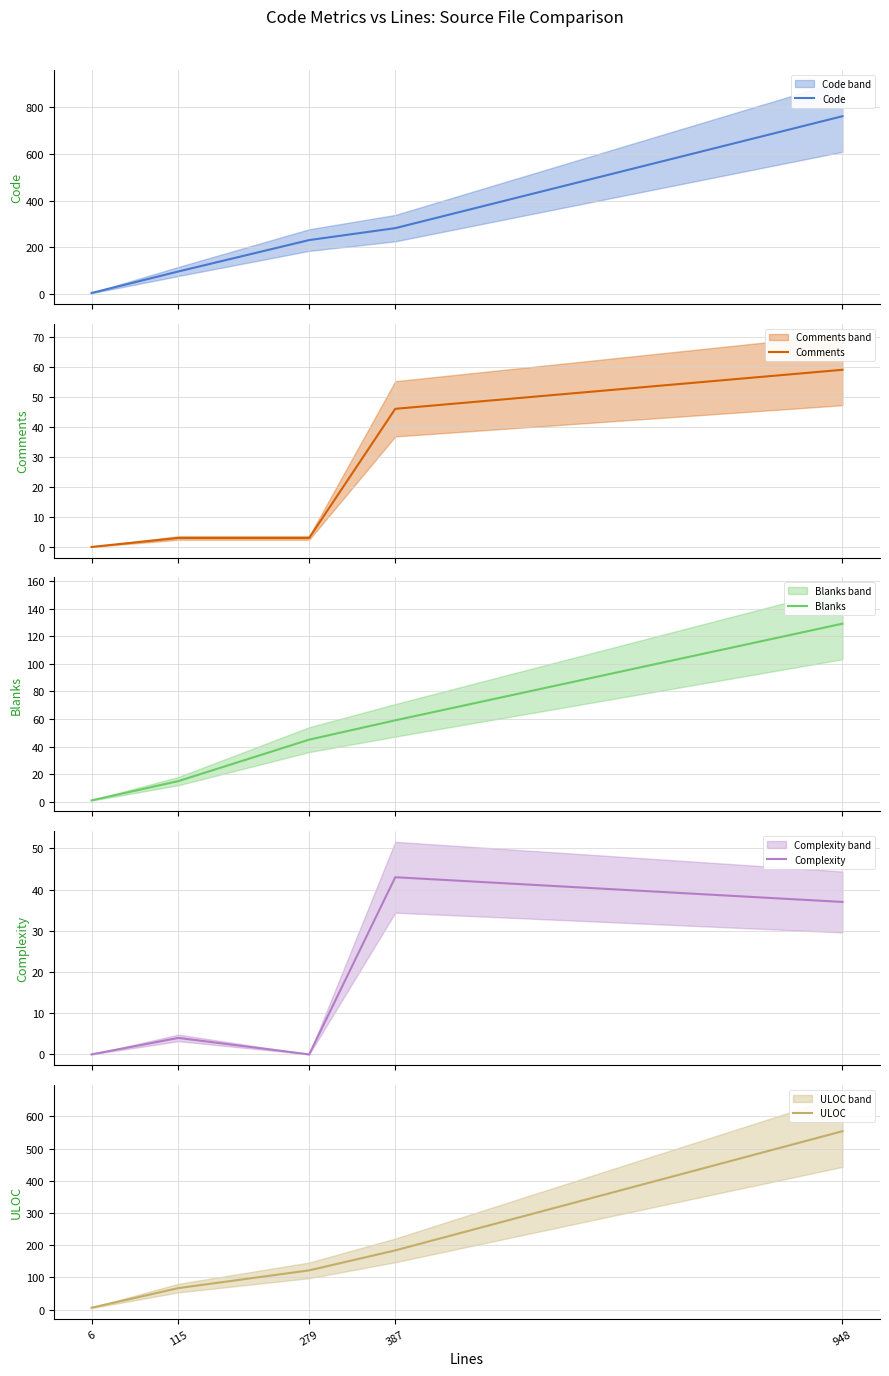

Between which two adjacent categories do Code and ULOC first intersect?

6 and 115